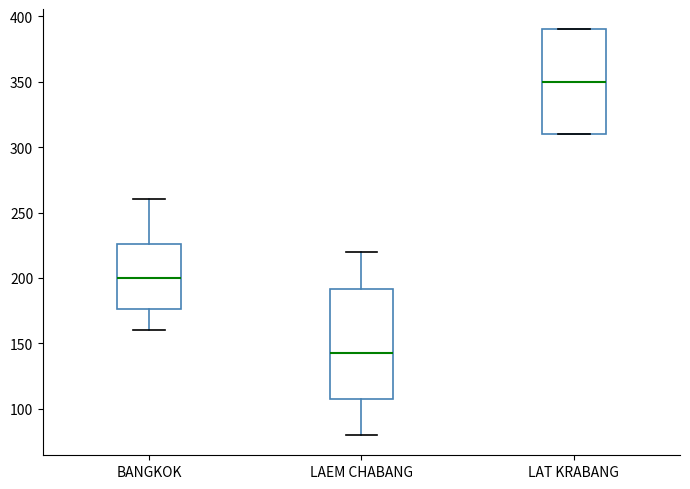

Which box's median line is the highest?

LAT KRABANG